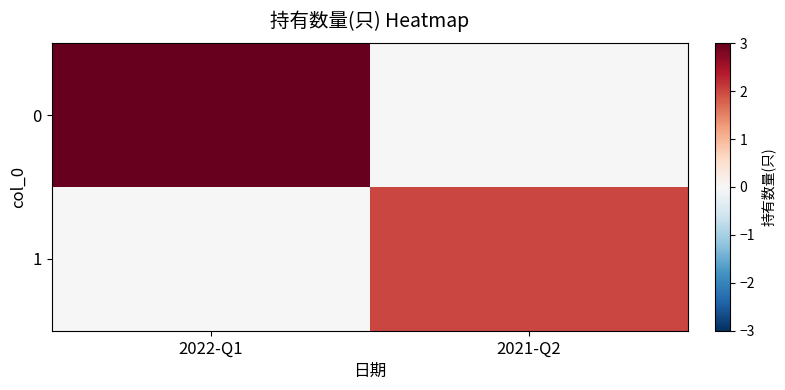

List the series in order of their overall mean, highest first.

0, 1